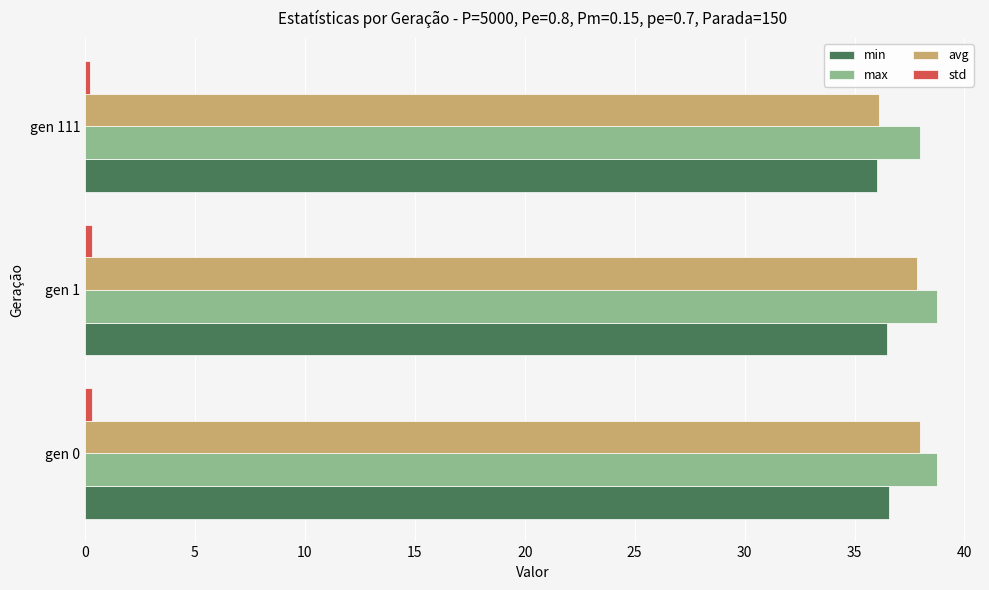

What is the average value of the min series?

36.4